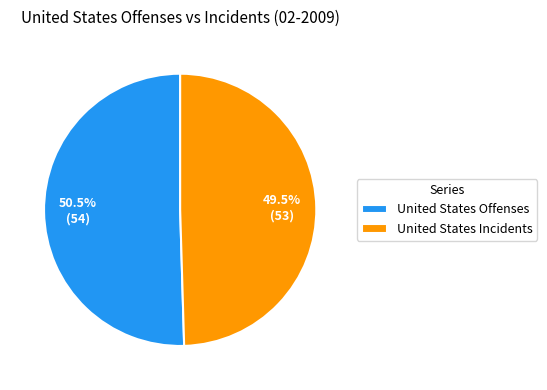

To the nearest percent, what is the average slice percentage?

50%